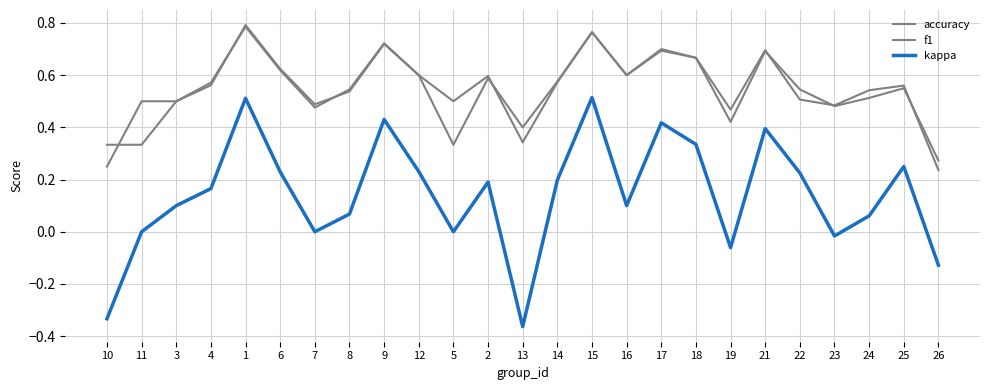

Does the chart have visible grid lines?

Yes